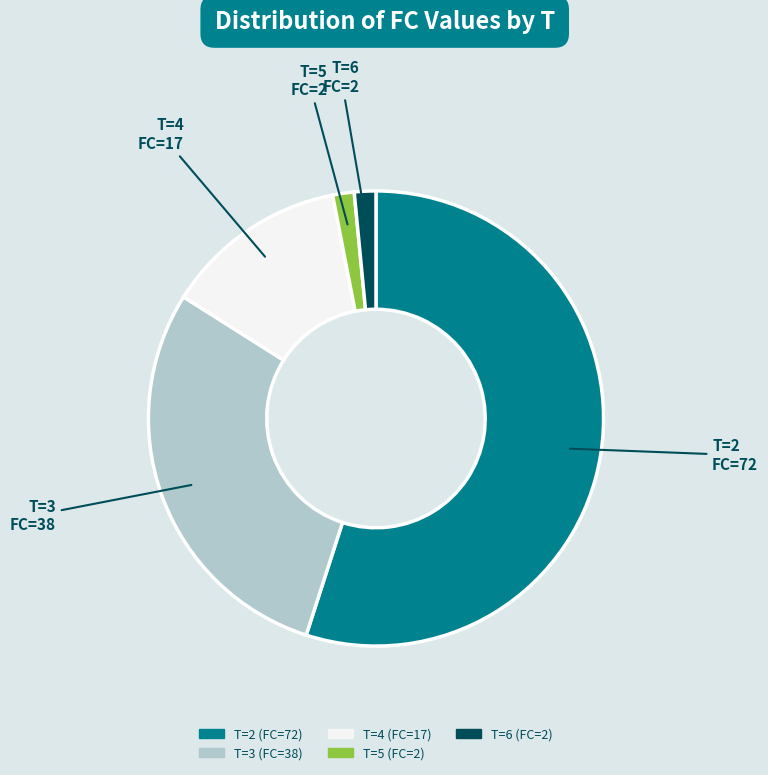

Is there a majority slice in this chart?

Yes